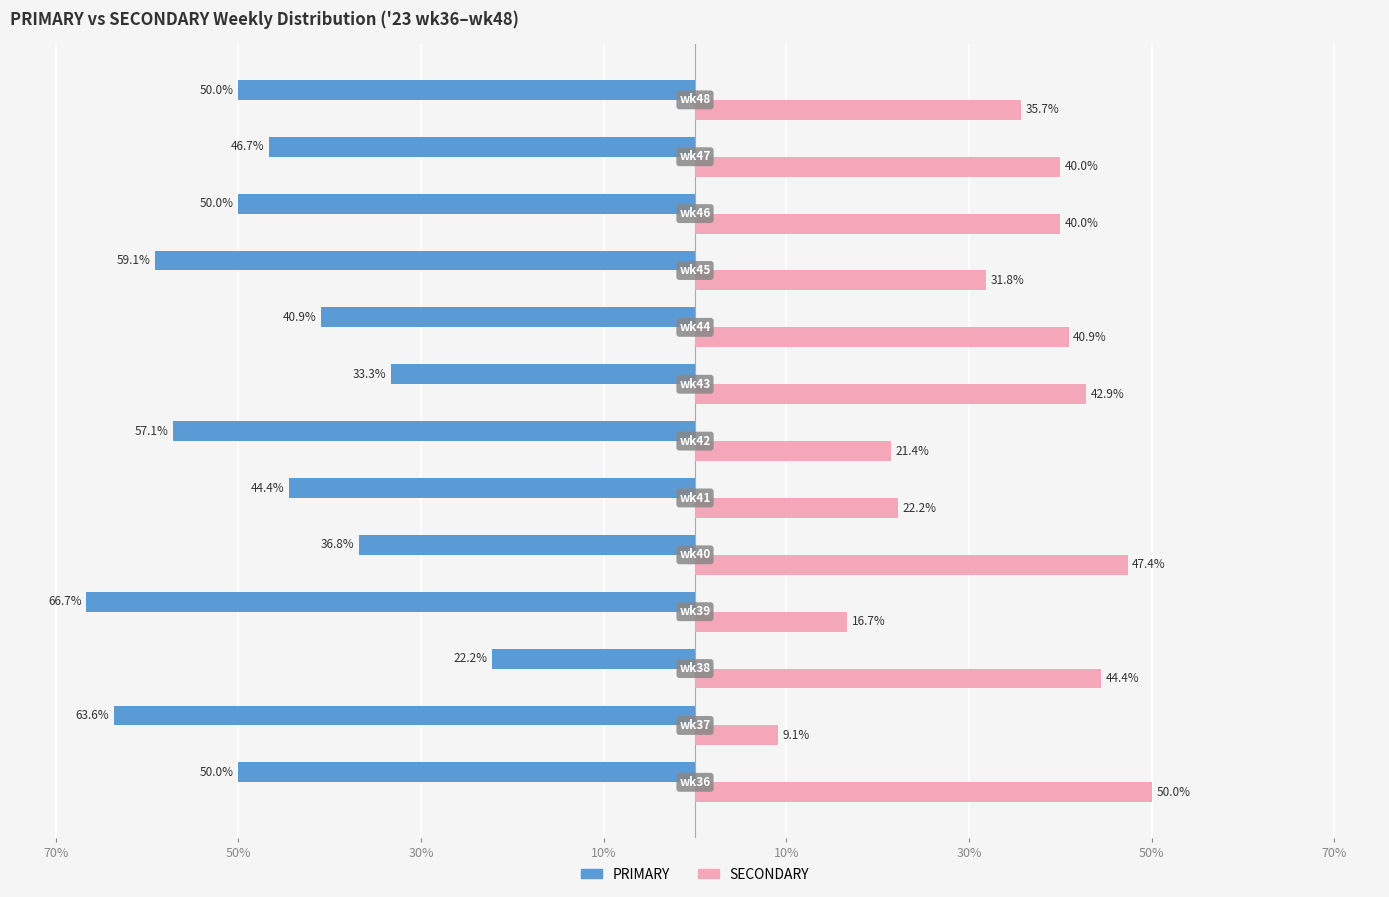

Reading left to right, what are all the values shown in this chart?

PRIMARY: -50.0	-63.6	-22.2	-66.7	-36.8	-44.4	-57.1	-33.3	-40.9	-59.1	-50.0	-46.7	-50.0
SECONDARY: 50.0	9.1	44.4	16.7	47.4	22.2	21.4	42.9	40.9	31.8	40.0	40.0	35.7